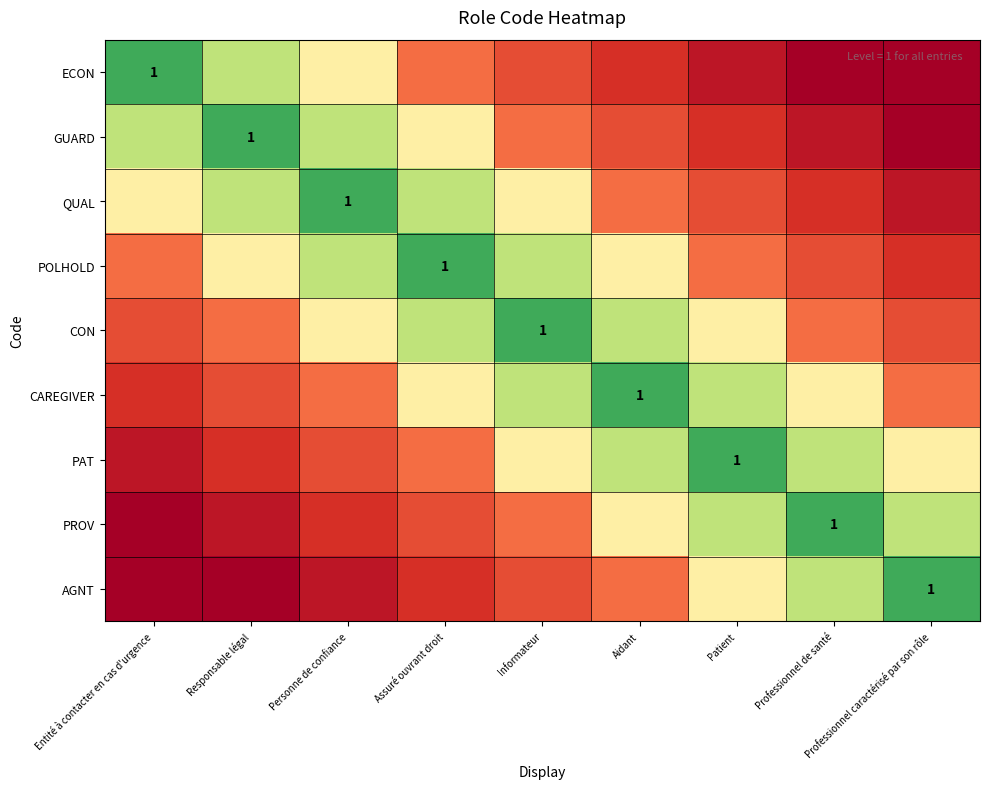

How many series are shown in this chart?

9